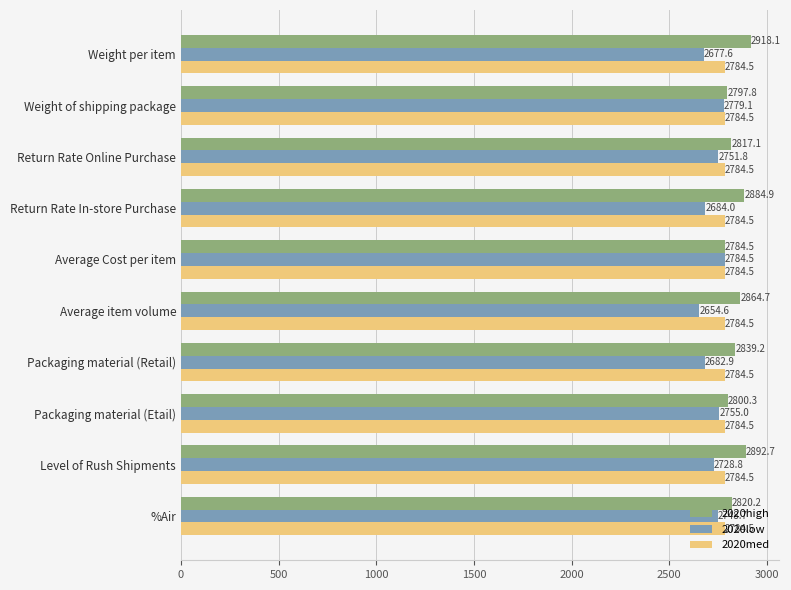

What is the difference between the maximum and minimum values in the 2020low series?

129.9